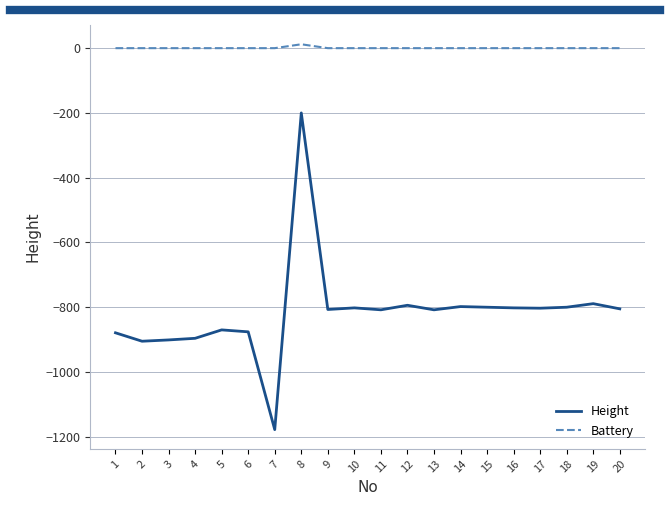

Which label corresponds to the largest value in the chart?

8